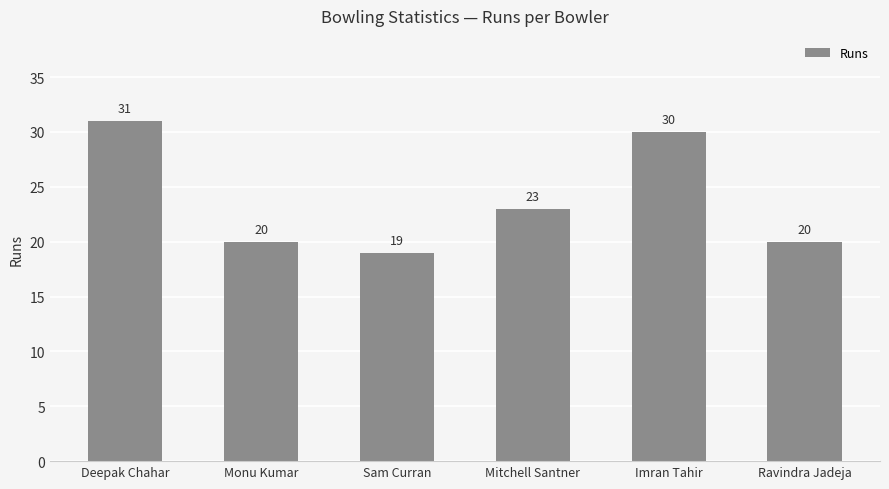

What is the ratio of the value at Monu Kumar to the value at Mitchell Santner?

0.9